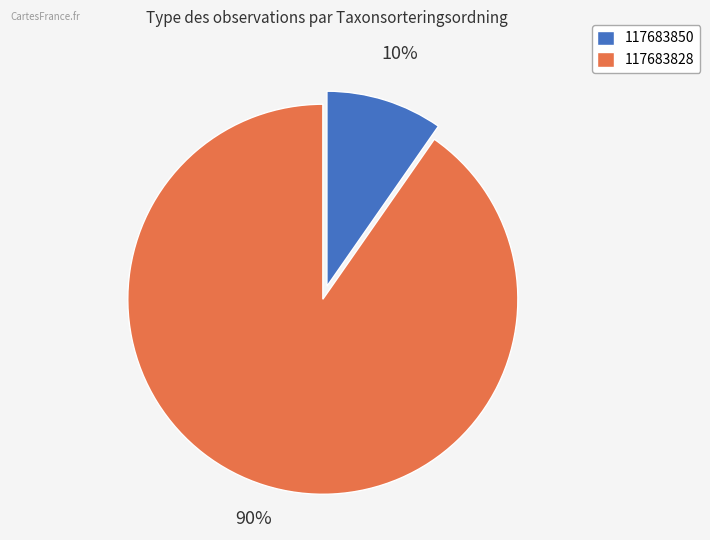

Between 117683850 and 117683828, which is larger?

117683828